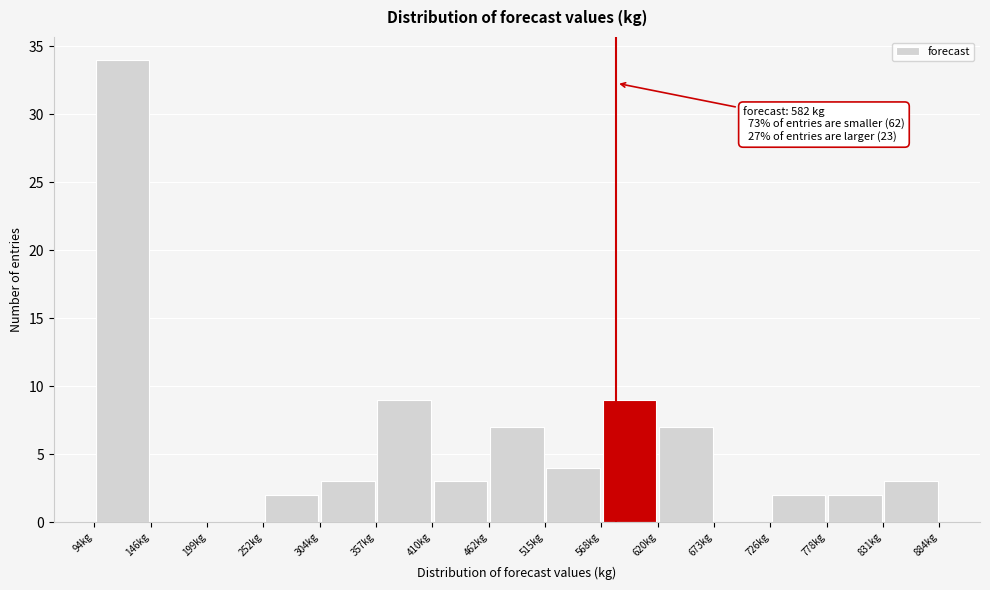

Over which range of the x-axis is the bar tallest?

90 to 150